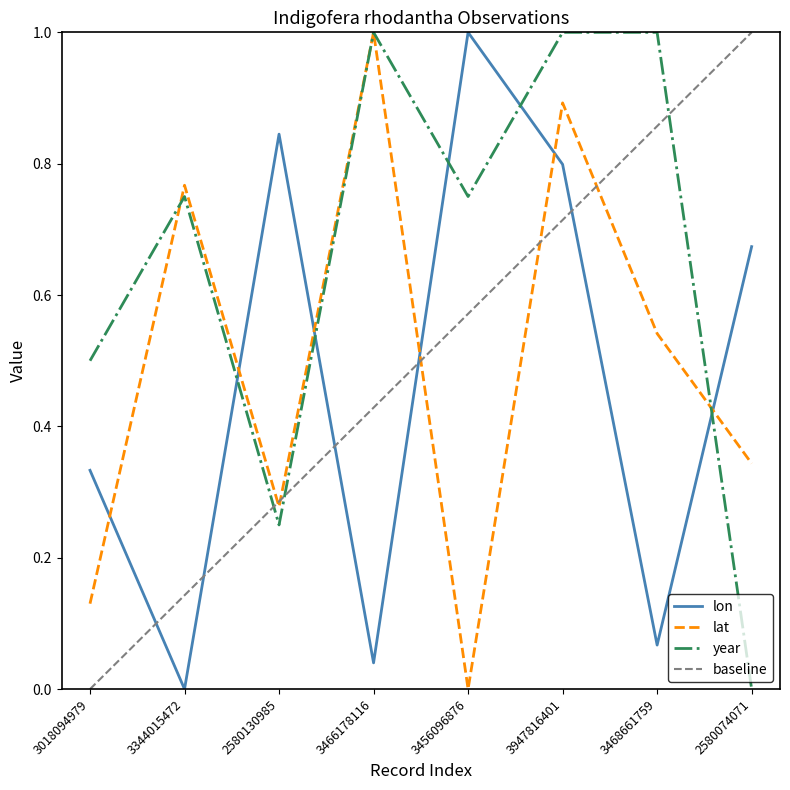

The value of year at 3344015472 is 0.8. True or false?

True